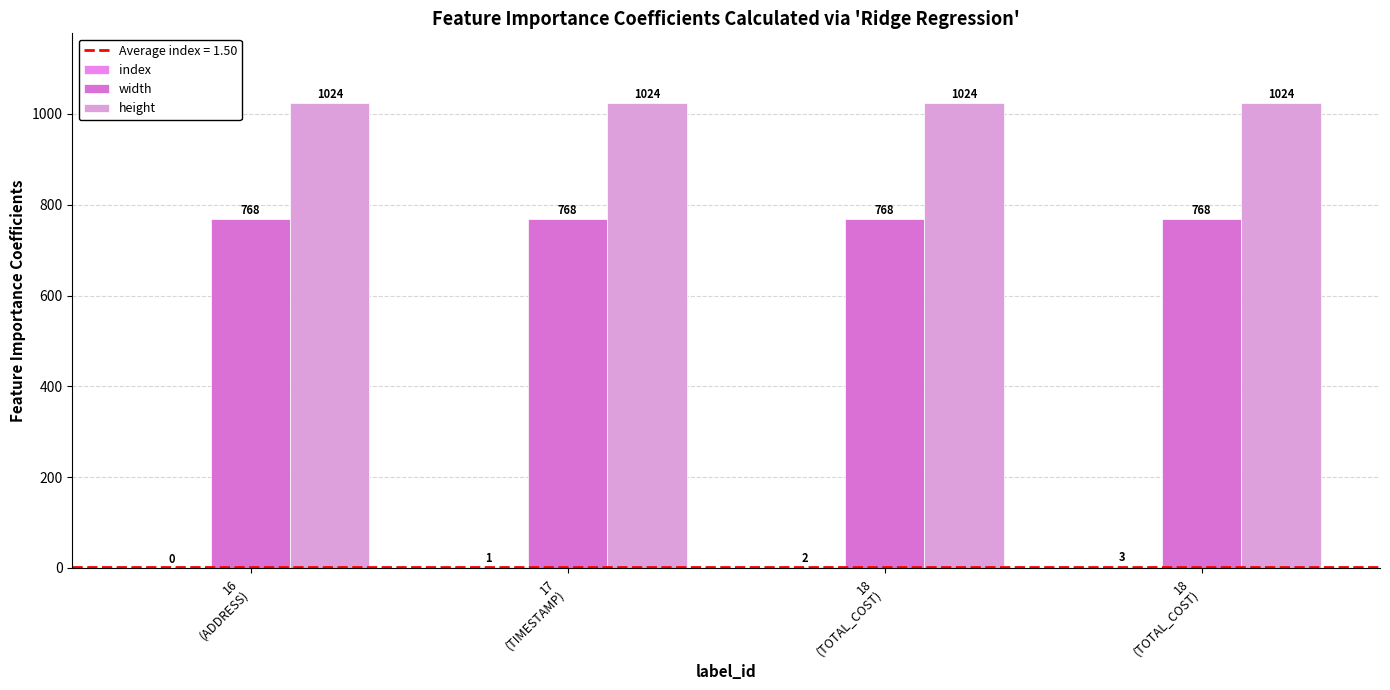

Which series has the widest spread of values?

index